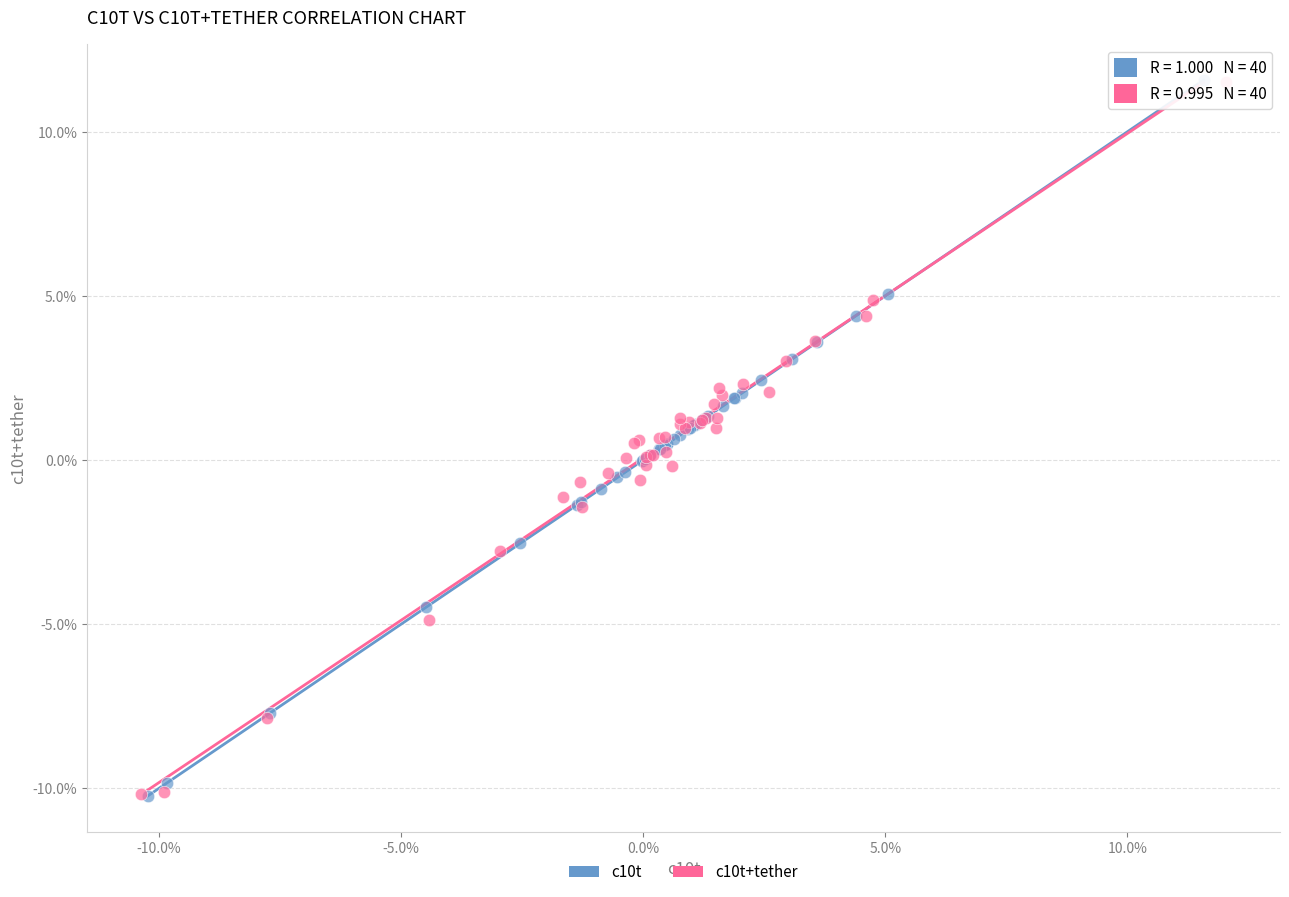

What are all the series names shown in the legend?

c10t, c10t+tether